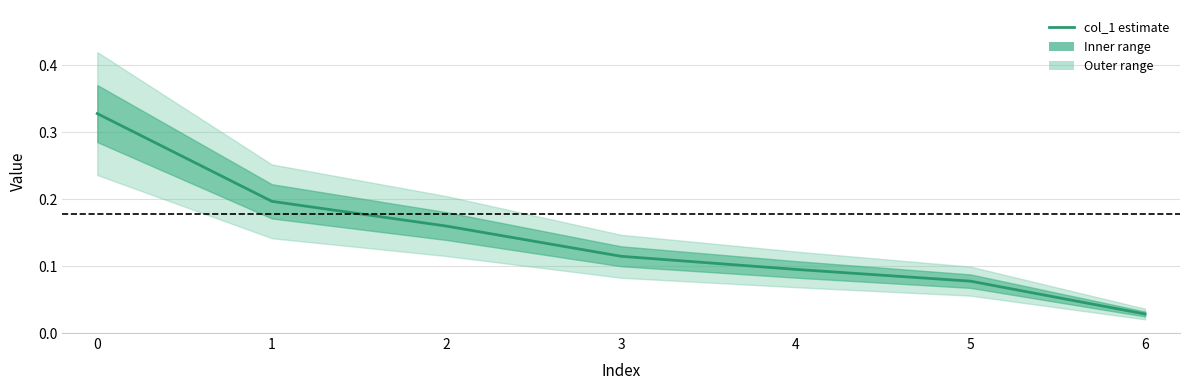

What is the average value?

0.1